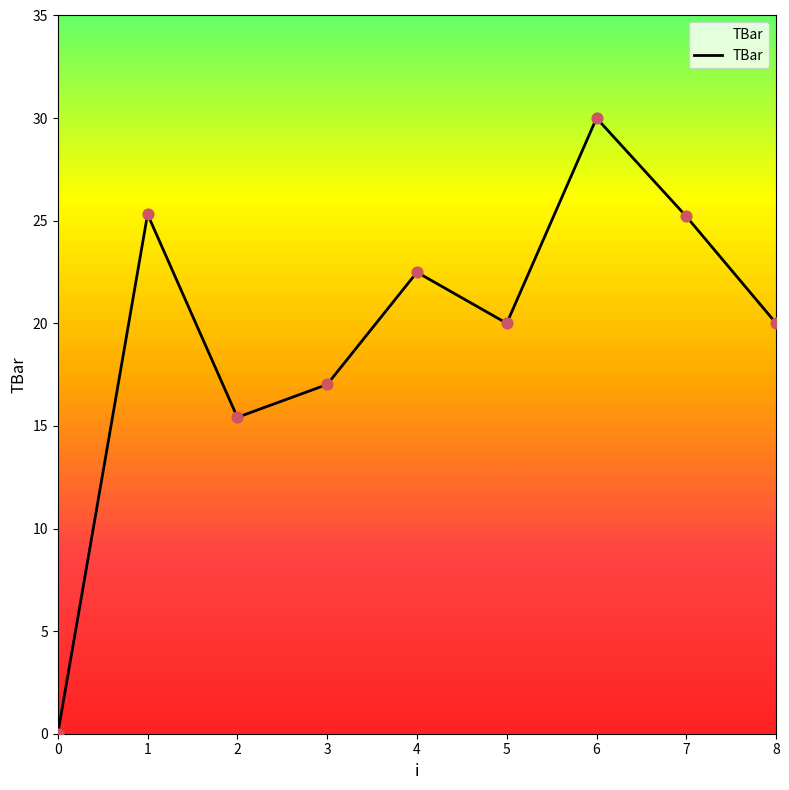

Which has a higher value, 3 or 5?

5